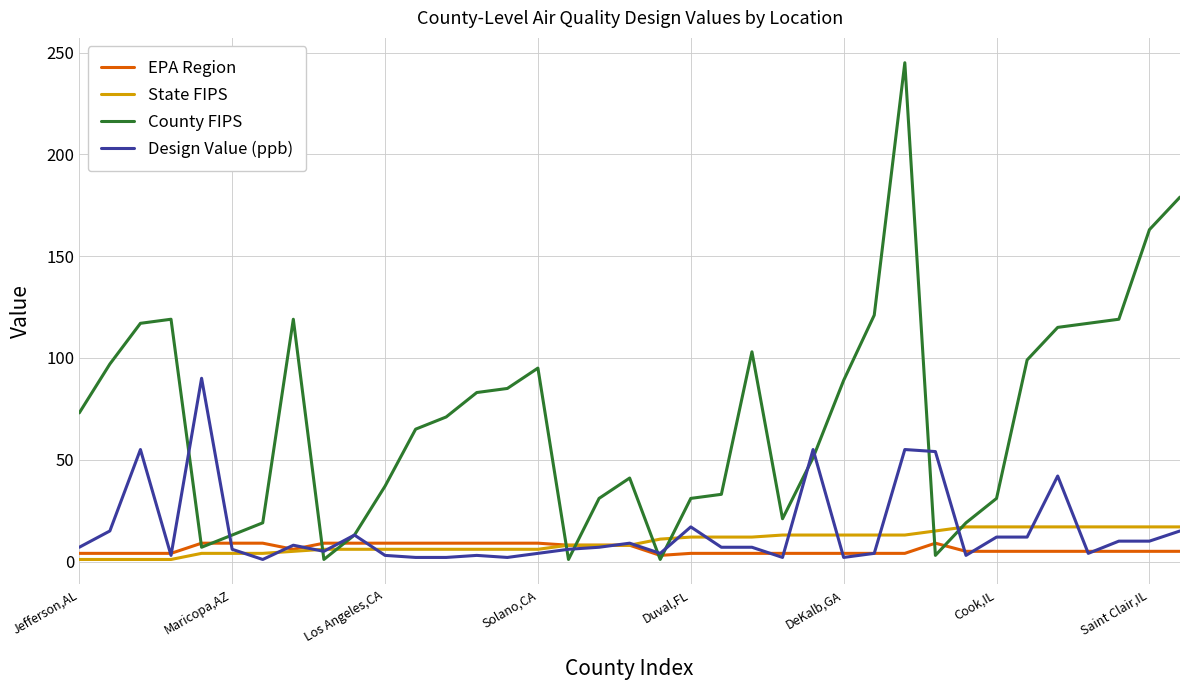

What is the greatest value displayed?

245